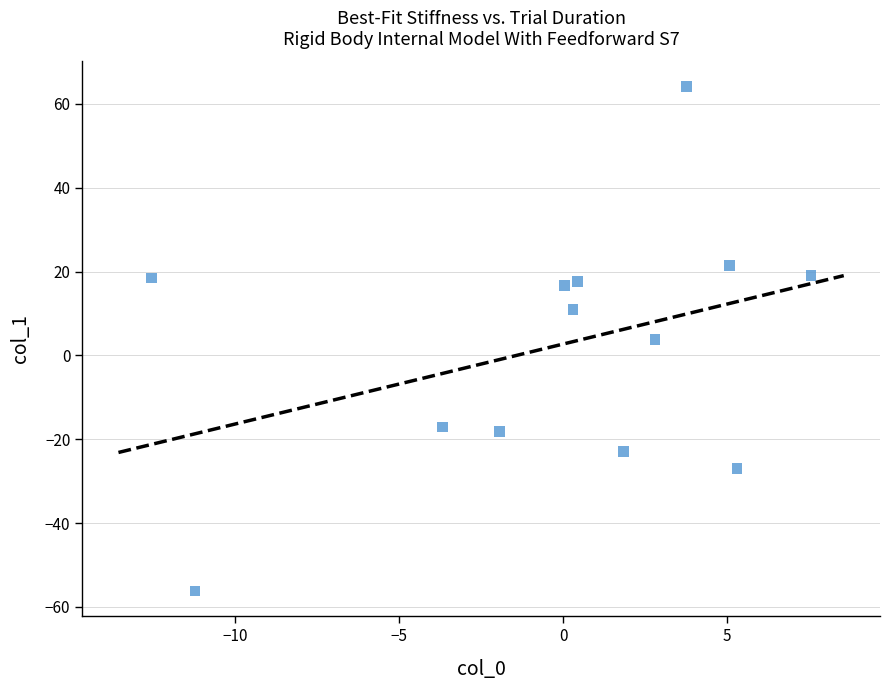

What is the range of Y values (max minus min)?

120.3